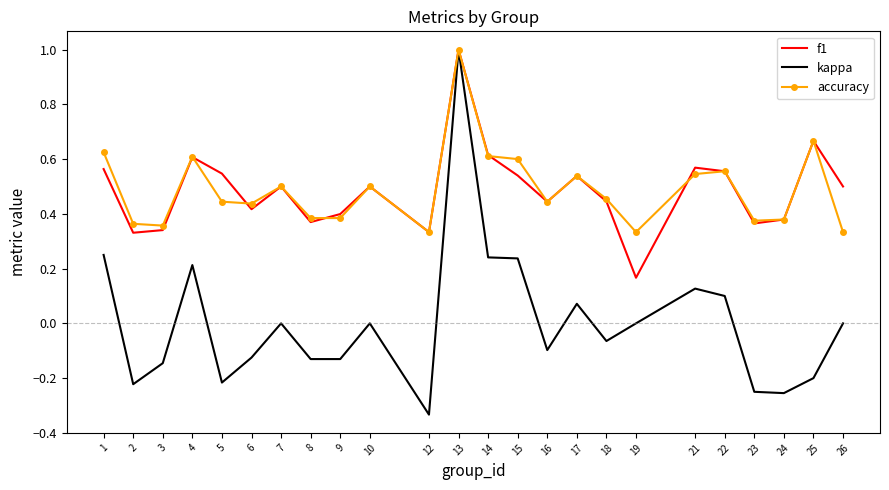

What is the highest value of the f1 series?

1.0